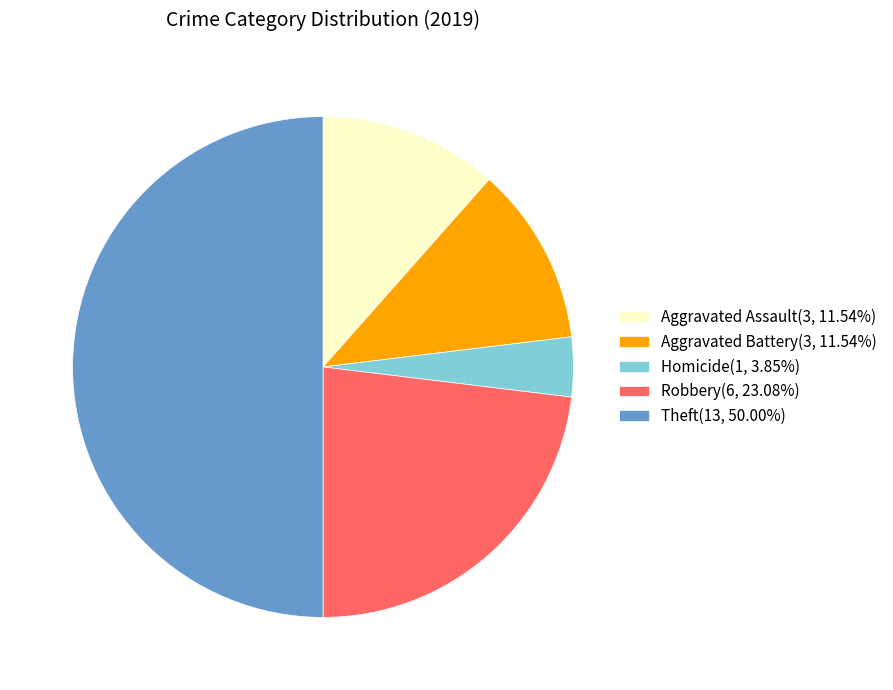

Count the number of slices in the pie.

5